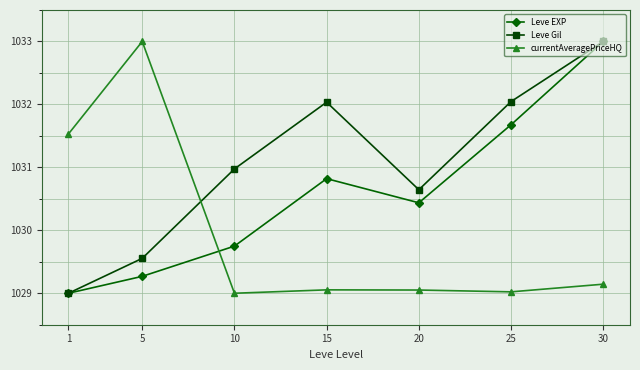

What is the difference between the maximum and minimum values in the Leve EXP series?

4.0